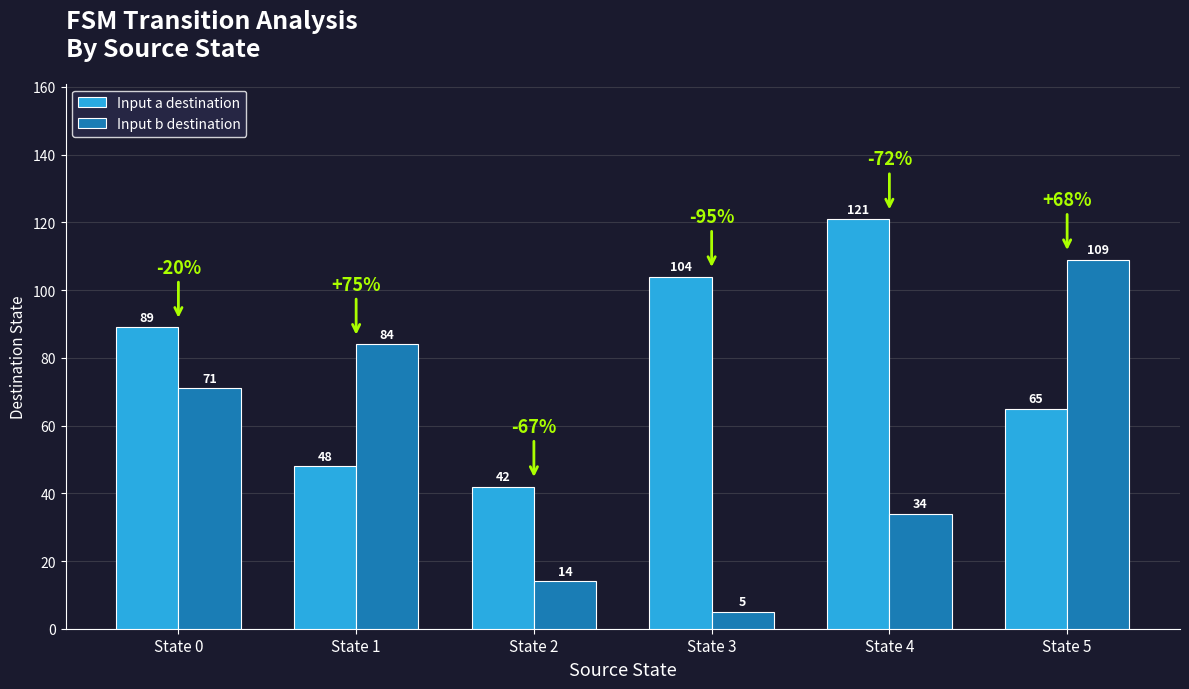

Reading left to right, extract all data points from this chart.

Input a destination: State 0=89	State 1=48	State 2=42	State 3=104	State 4=121	State 5=65
Input b destination: State 0=71	State 1=84	State 2=14	State 3=5	State 4=34	State 5=109